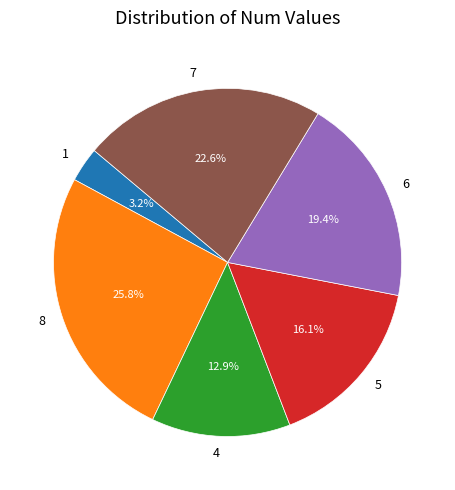

Count the number of slices in the pie.

6